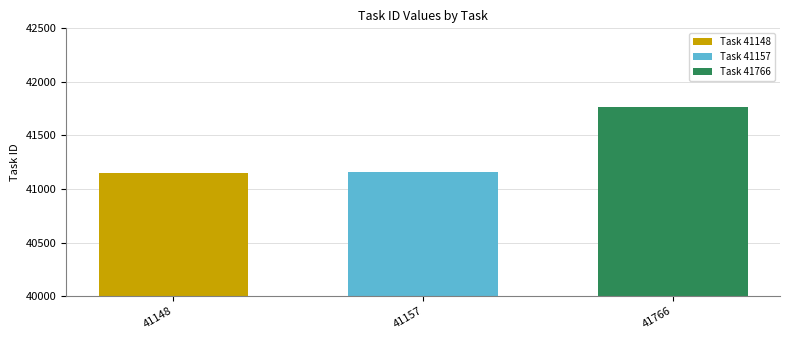

Are the bars grouped side by side (vs. stacked)?

Yes